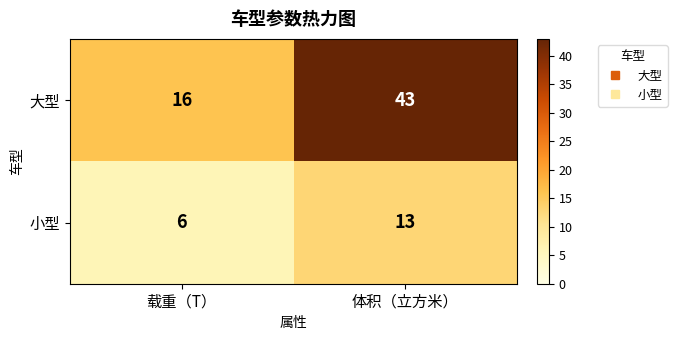

How many data points does each series have?

2